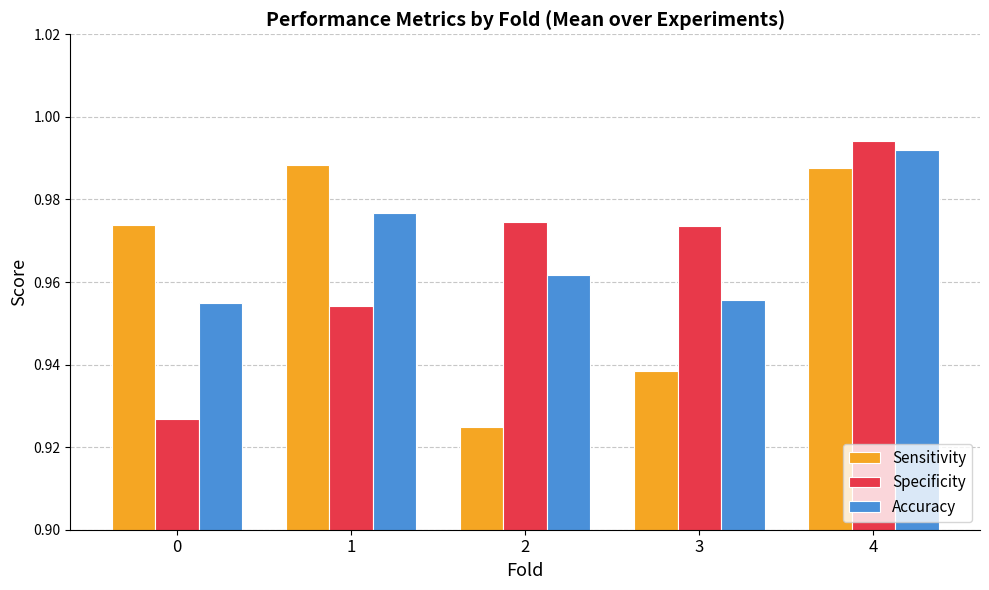

At which category does the chart reach its peak across all series?

4